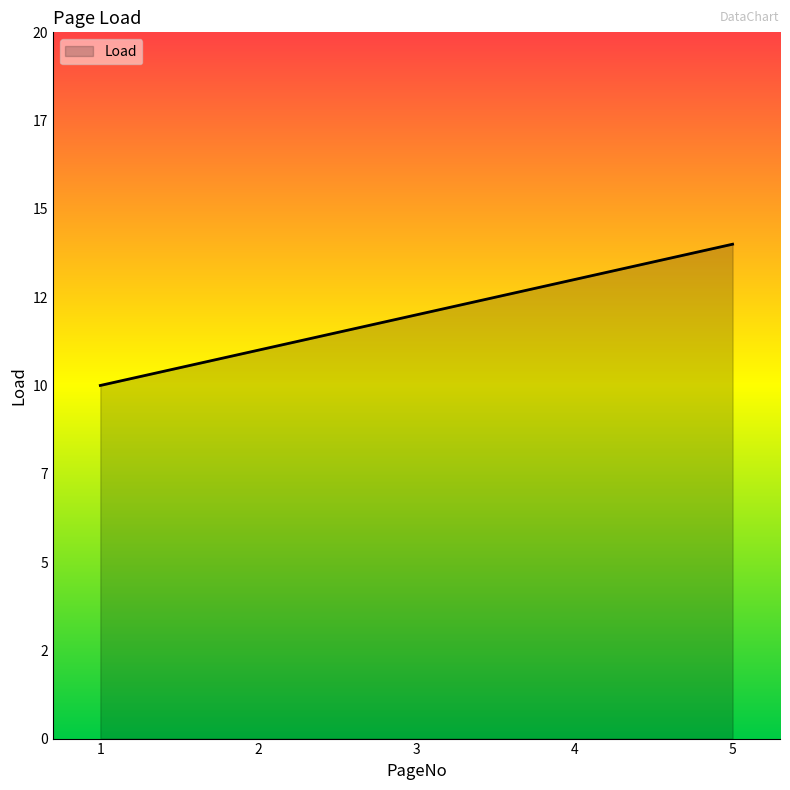

Is this an area chart (filled region under the line)?

Yes